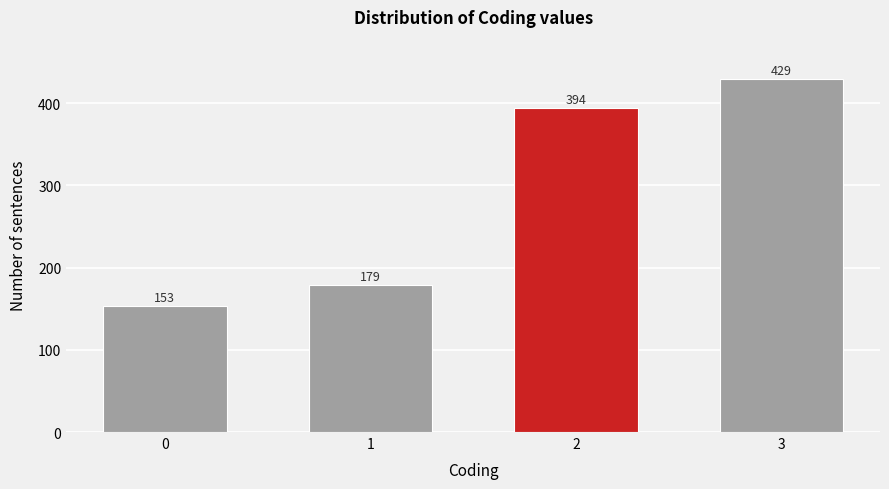

Reading left to right, what are all the values shown in this chart?

0=153	1=179	2=394	3=429